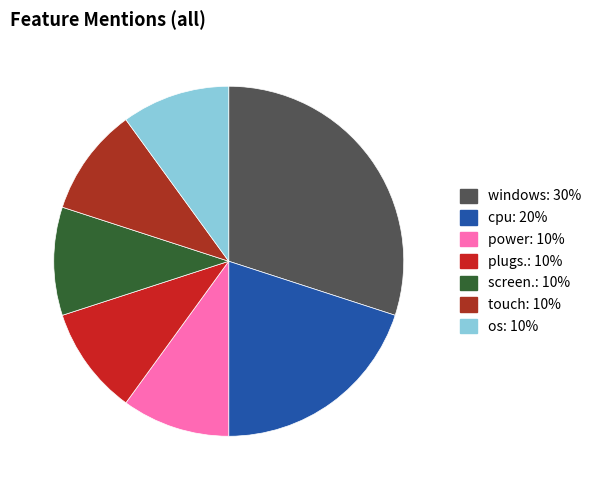

Is the sum of touch and power greater than half?

No